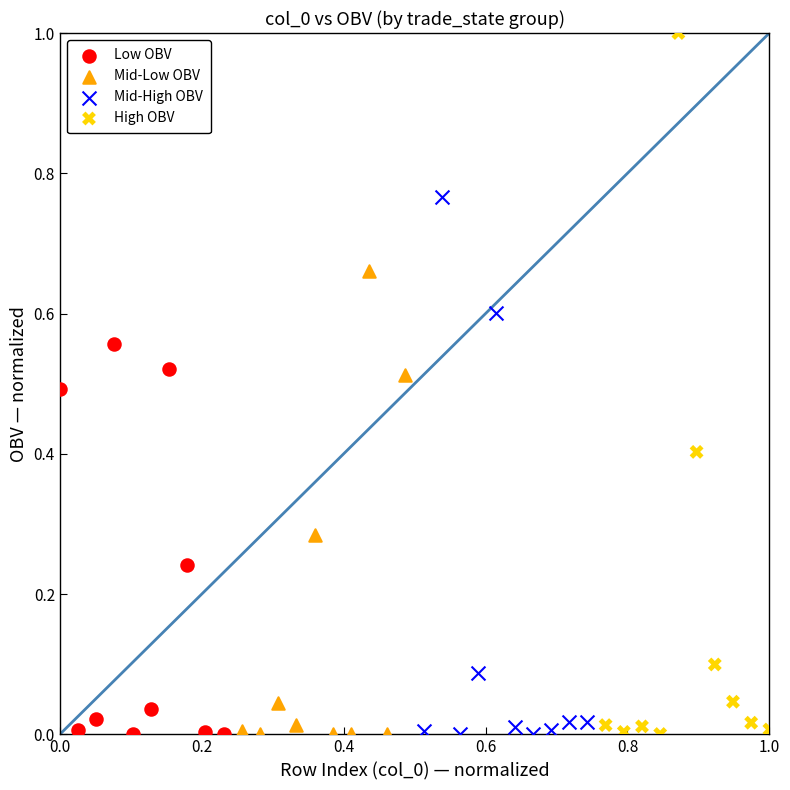

Which series has the largest Y range (max minus min)?

High OBV